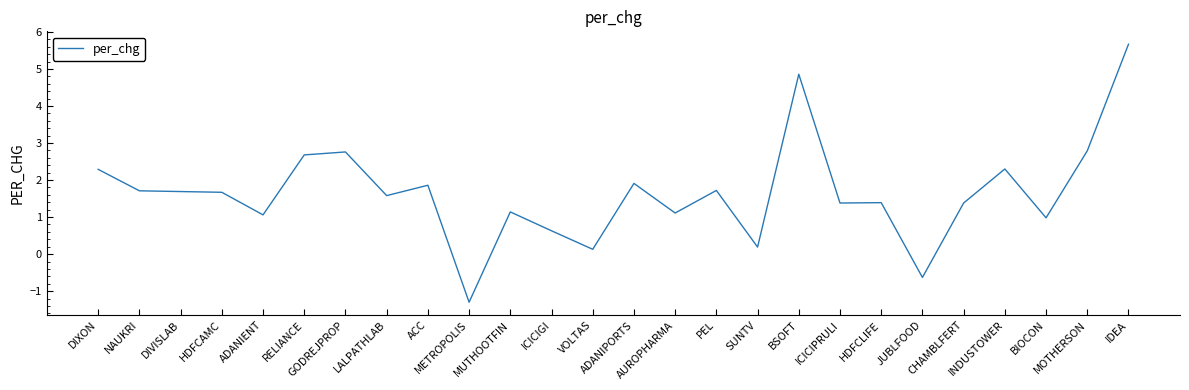

True or false: the data shows 0.1 at VOLTAS.

True